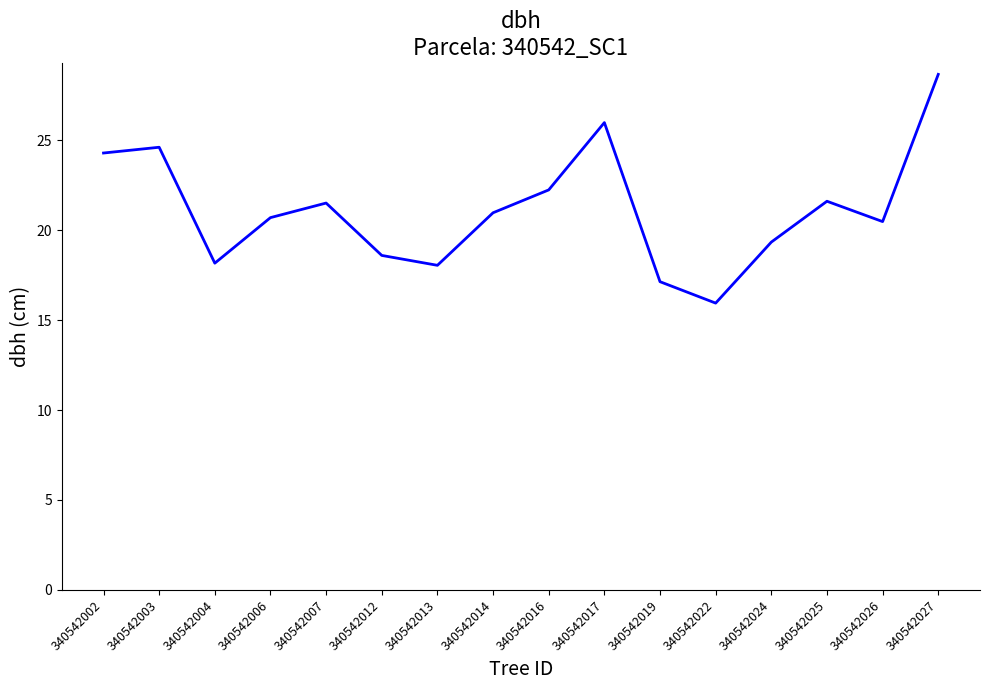

How many interior local valleys (lower than both neighbors) does the data have?

4